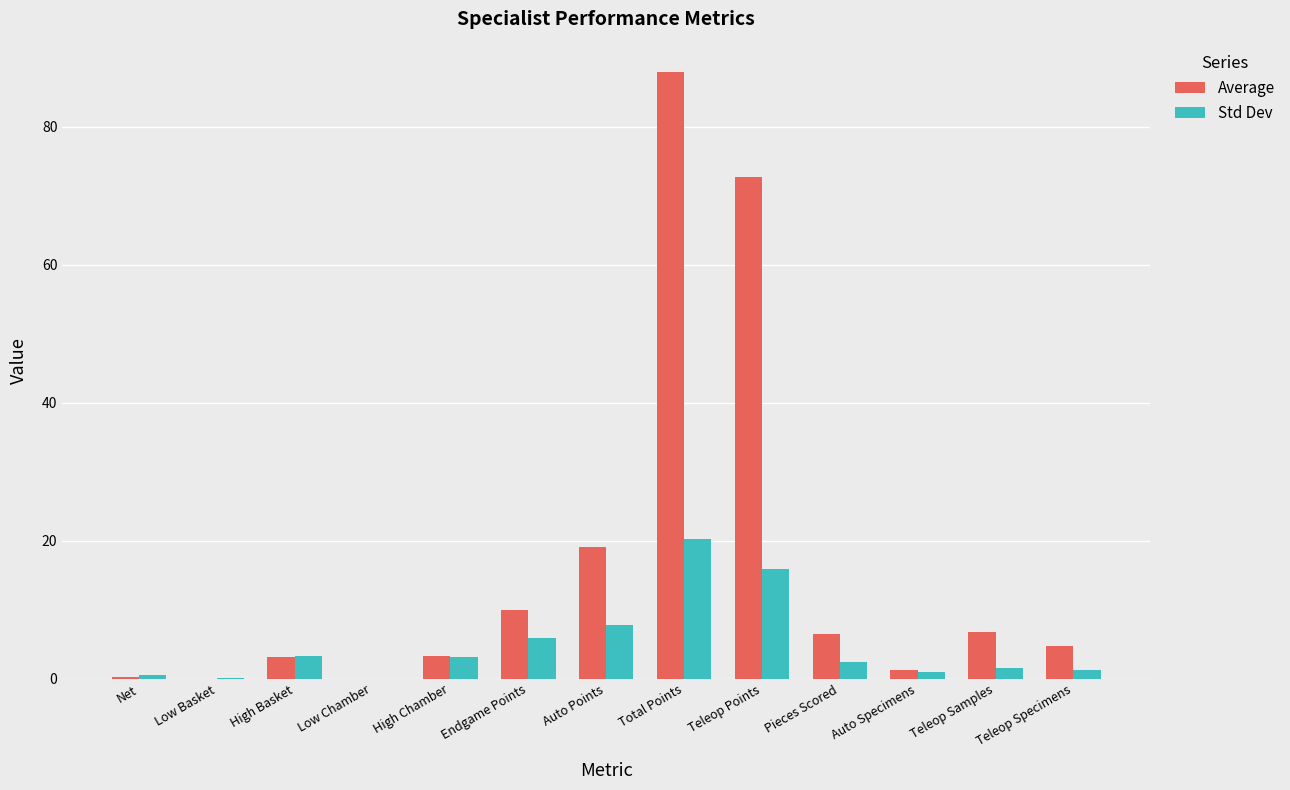

The value of Std Dev at Auto Specimens is 0.9. True or false?

True